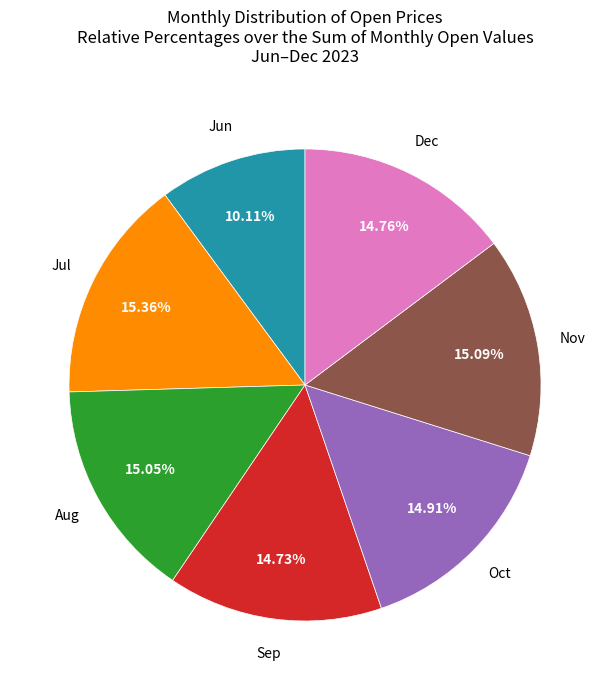

Which slice is the smallest?

Jun